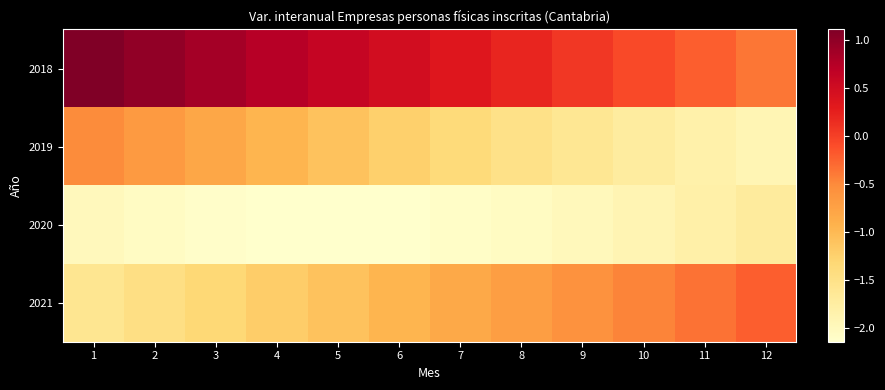

Reading left to right, list all the values displayed in this chart.

2018: 1=1.1	2=1.0	3=0.9	4=0.7	5=0.6	6=0.5	7=0.3	8=0.2	9=0.1	10=-0.1	11=-0.2	12=-0.4
2019: 1=-0.5	2=-0.7	3=-0.8	4=-1.0	5=-1.1	6=-1.2	7=-1.4	8=-1.5	9=-1.6	10=-1.7	11=-1.8	12=-1.9
2020: 1=-2.0	2=-2.1	3=-2.1	4=-2.1	5=-2.1	6=-2.1	7=-2.1	8=-2.0	9=-2.0	10=-1.9	11=-1.8	12=-1.7
2021: 1=-1.6	2=-1.5	3=-1.3	4=-1.2	5=-1.1	6=-1.0	7=-0.8	8=-0.7	9=-0.6	10=-0.5	11=-0.3	12=-0.2